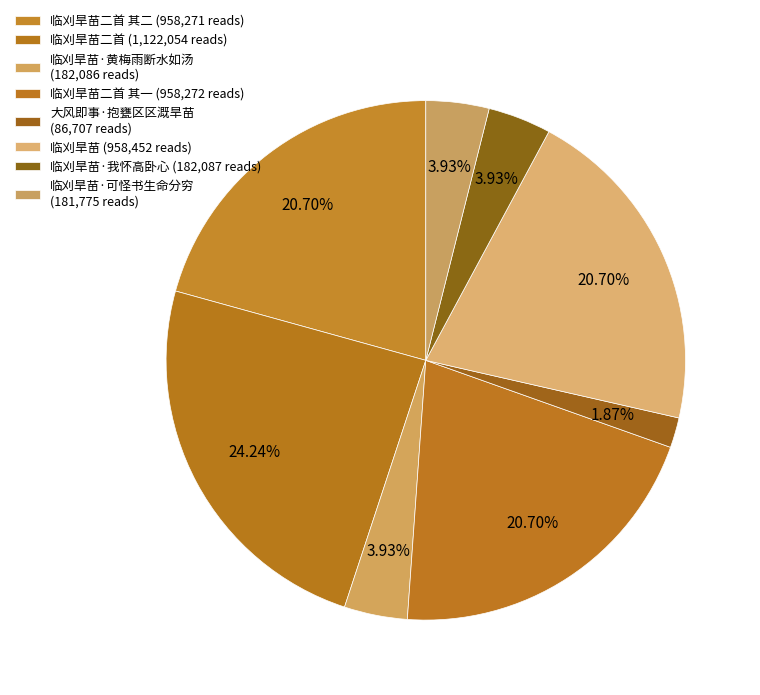

What is the smallest slice in the pie chart?

大风即事·抱甕区区溉旱苗